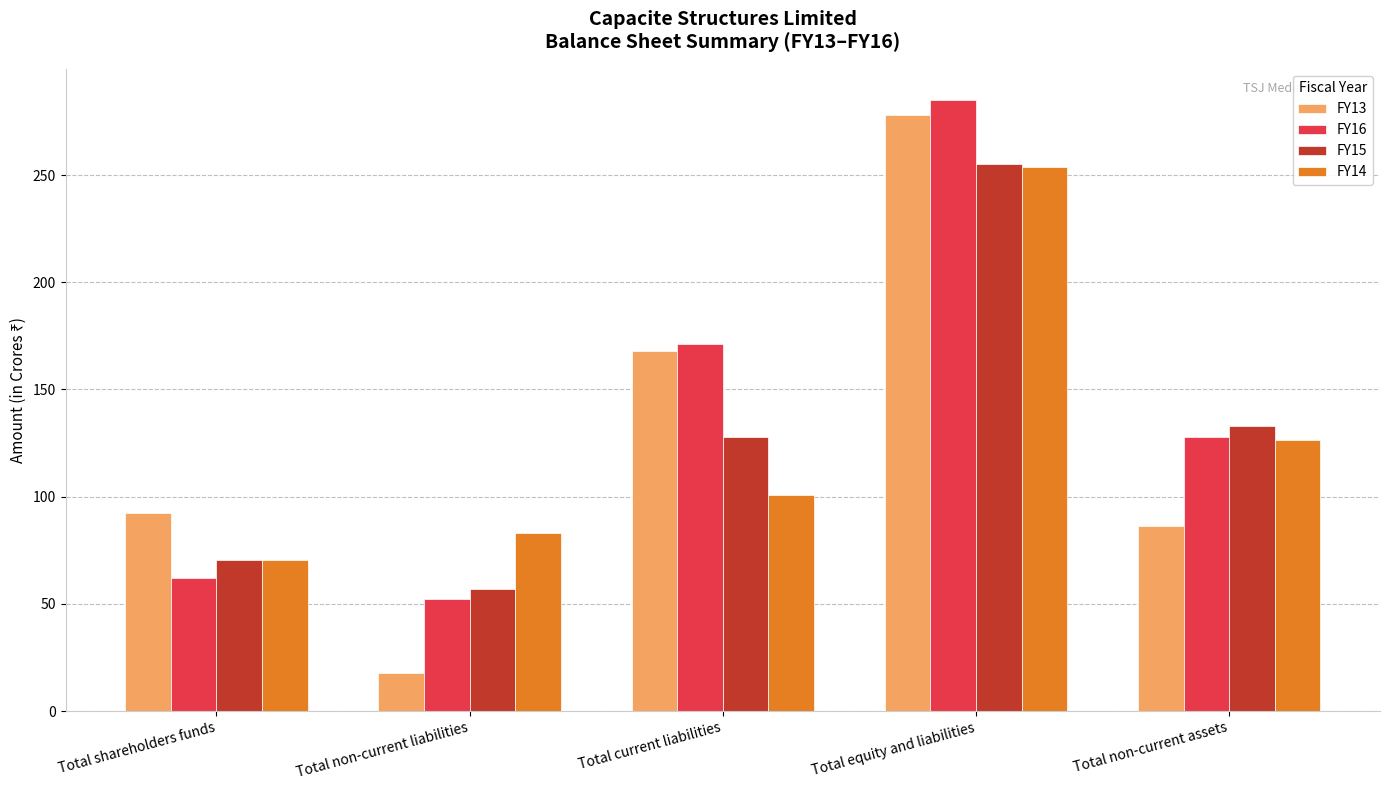

At which category is the sum across all series the highest?

Total equity and liabilities